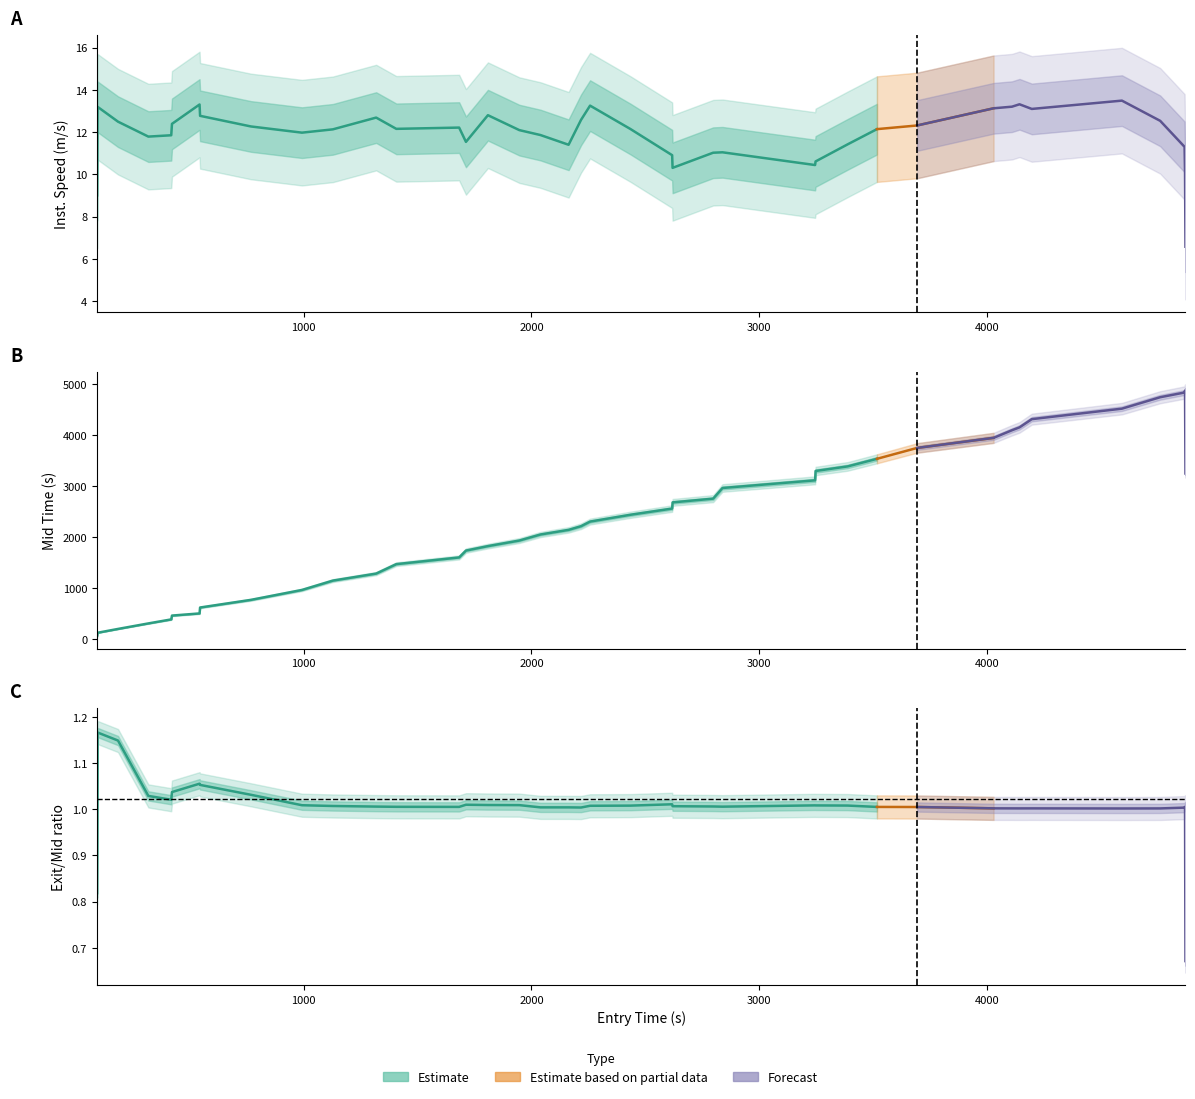

How many data points in entry are less than 2257?

20